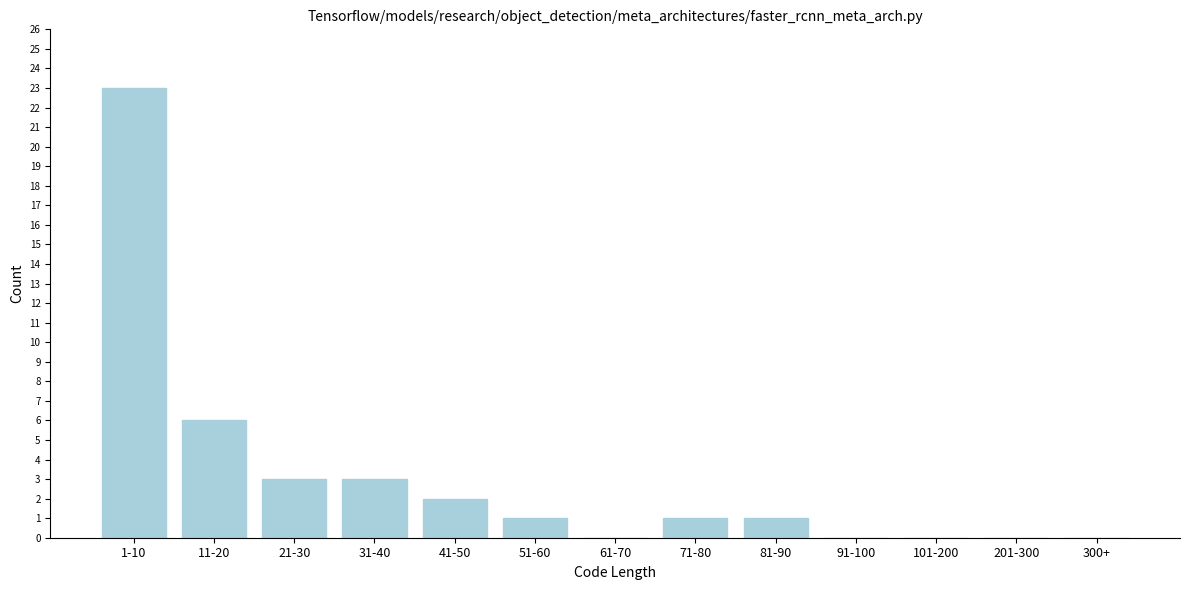

The value at 21-30 is 5. True or false?

False